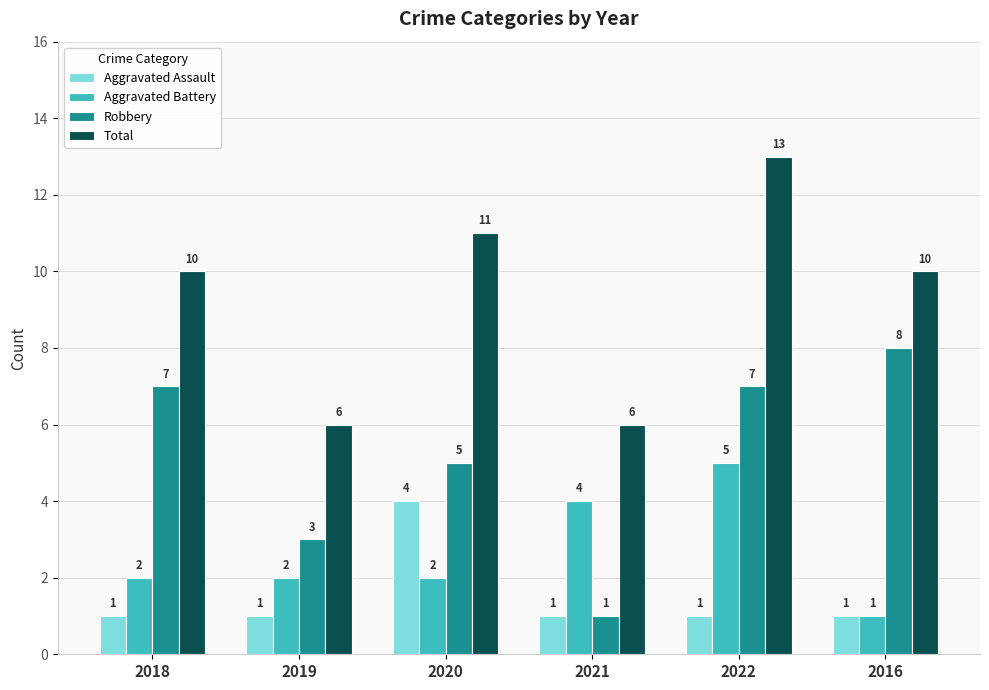

Count the number of data series in this chart.

4